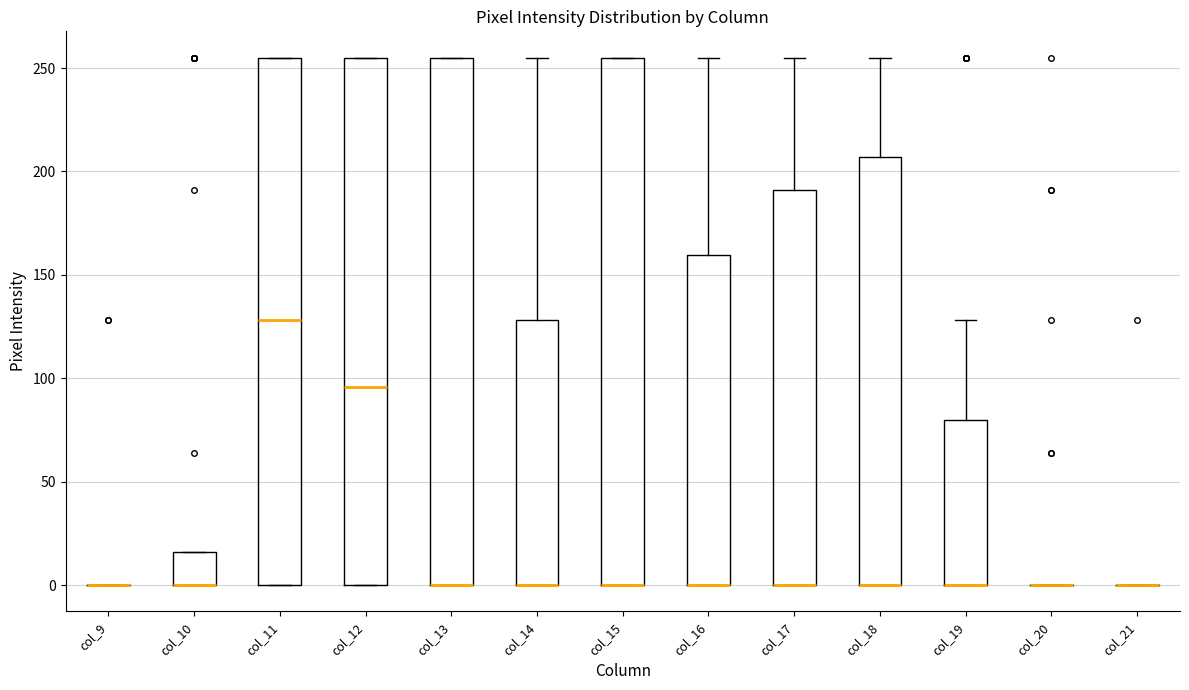

Reading left to right, transcribe this box plot: for each box, give where its median line is, the range the box spans, and where its two whiskers end, as read against the y-axis. The values are not printed on the chart, so give them approximately, as read against the axis.

col_9: box collapsed to a line at 0, whiskers 0 to 0
col_10: median 0 (drawn on the box's lower edge), box 0 to 15, whiskers 0 to 15
col_11: median 130, box 0 to 255, whiskers 0 to 255
col_12: median 95, box 0 to 255, whiskers 0 to 255
col_13: median 0 (drawn on the box's lower edge), box 0 to 255, whiskers 0 to 255
col_14: median 0 (drawn on the box's lower edge), box 0 to 130, whiskers 0 to 255
col_15: median 0 (drawn on the box's lower edge), box 0 to 255, whiskers 0 to 255
col_16: median 0 (drawn on the box's lower edge), box 0 to 160, whiskers 0 to 255
col_17: median 0 (drawn on the box's lower edge), box 0 to 190, whiskers 0 to 255
col_18: median 0 (drawn on the box's lower edge), box 0 to 205, whiskers 0 to 255
col_19: median 0 (drawn on the box's lower edge), box 0 to 80, whiskers 0 to 130
col_20: box collapsed to a line at 0, whiskers 0 to 0
col_21: box collapsed to a line at 0, whiskers 0 to 0